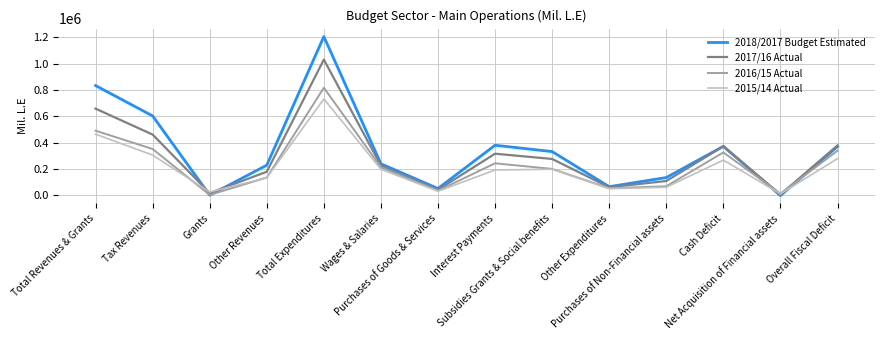

List the series in order of their peak value, lowest first.

2015/14 Actual, 2016/15 Actual, 2017/16 Actual, 2018/2017 Budget Estimated